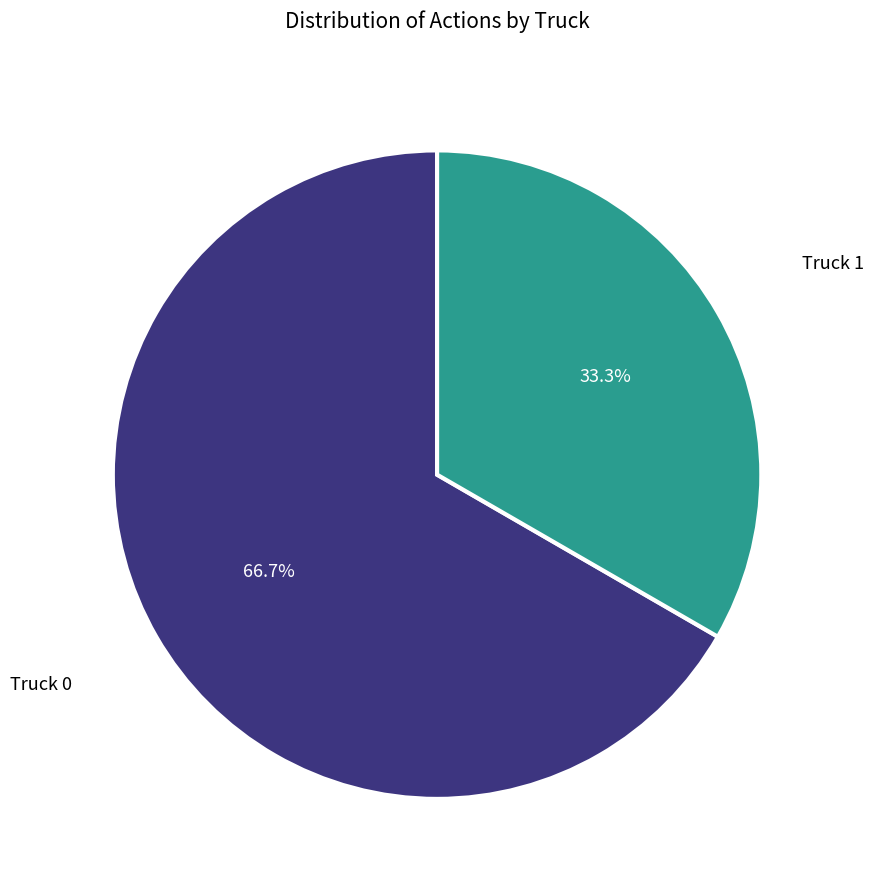

Is there a majority slice in this chart?

Yes